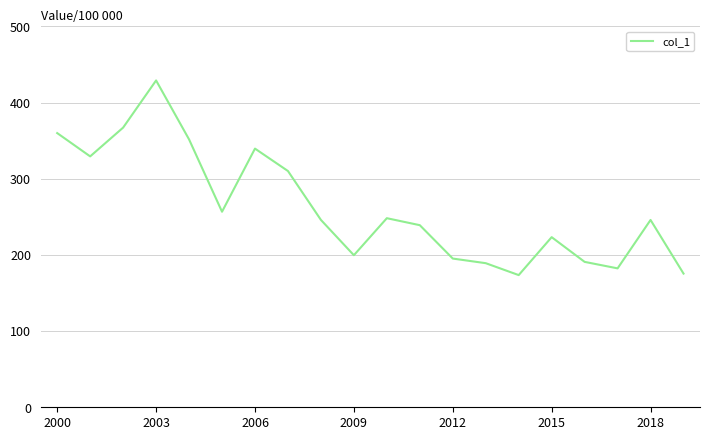

What is the smallest value displayed?

173.6